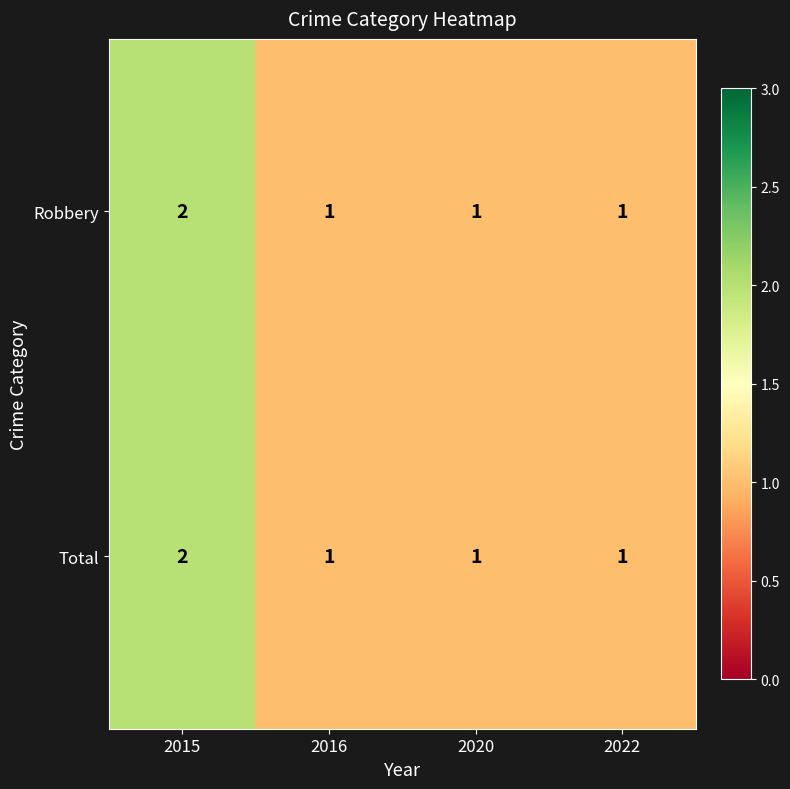

At which category is the sum across all series the highest?

2015